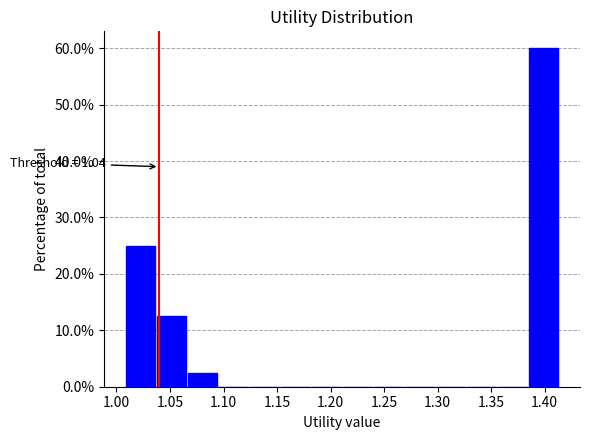

Which range on the x-axis has the tallest bar?

1.385 to 1.415